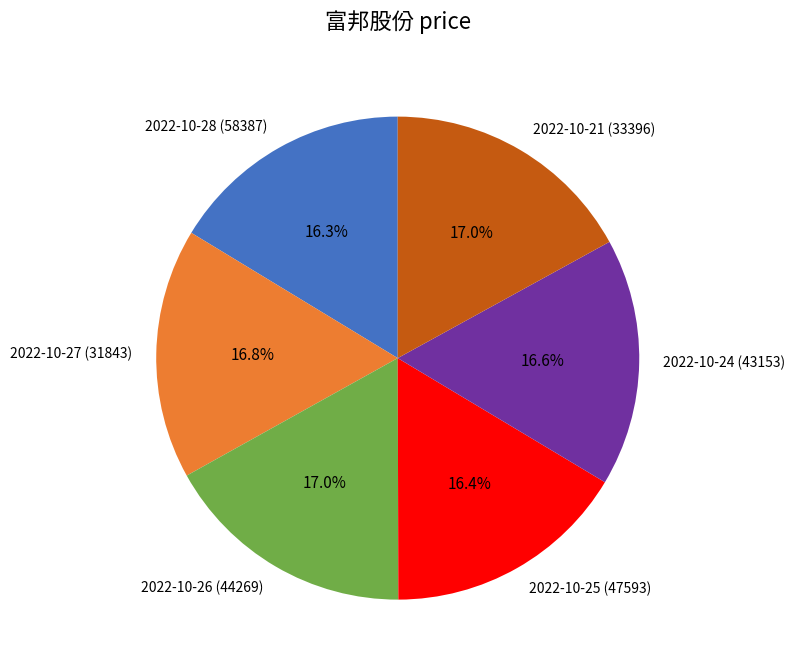

True or false: 2022-10-26 (44269) accounts for 17% of the total.

True